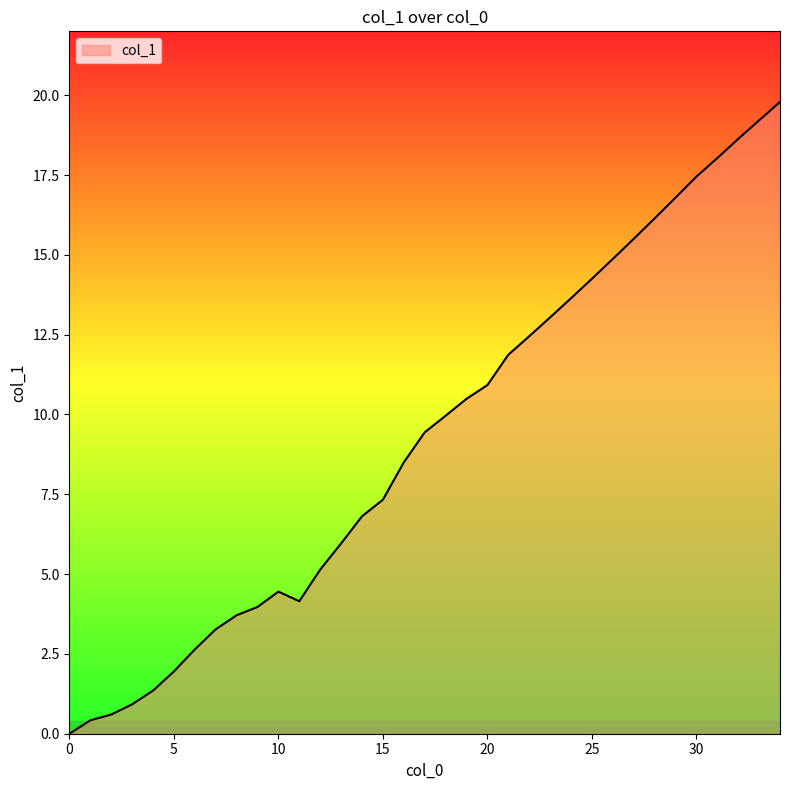

What is the maximum value shown in the chart?

19.8